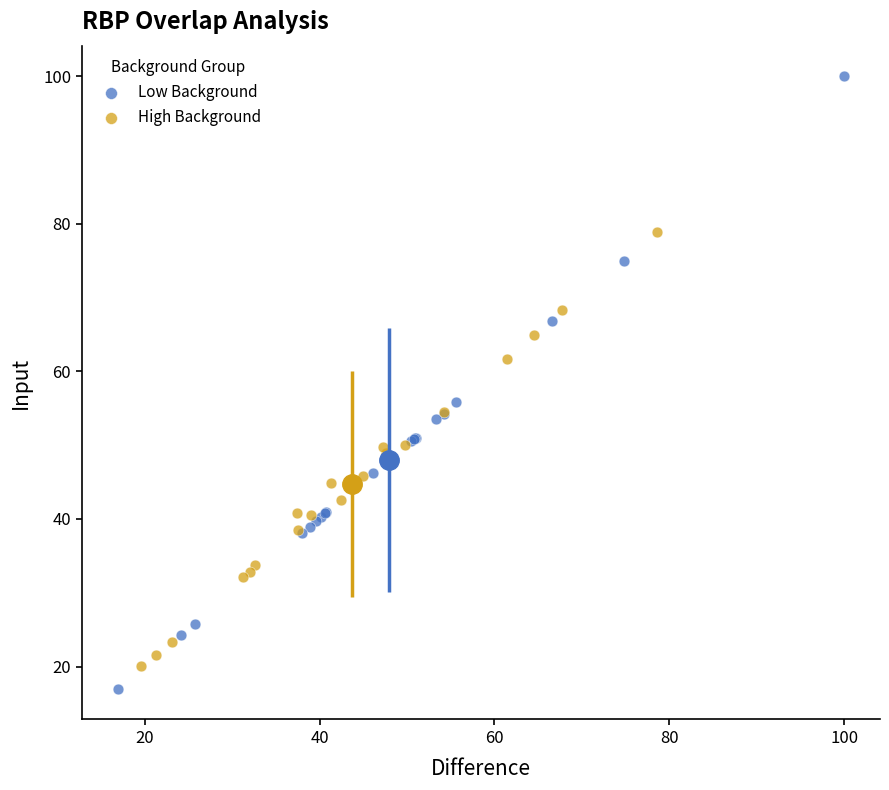

Which series contains the highest Y value?

Low Background